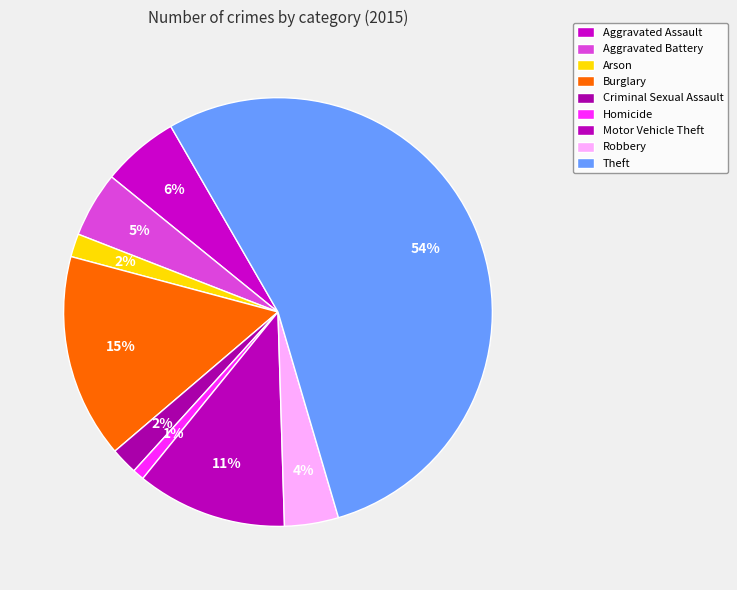

What is the change in value from Arson to Motor Vehicle Theft?

+33